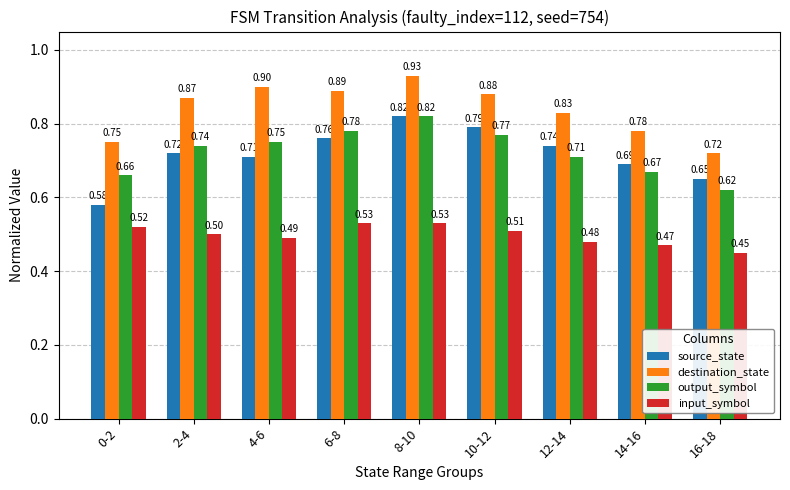

Is it true that input_symbol equals 0.5 at 10-12?

True